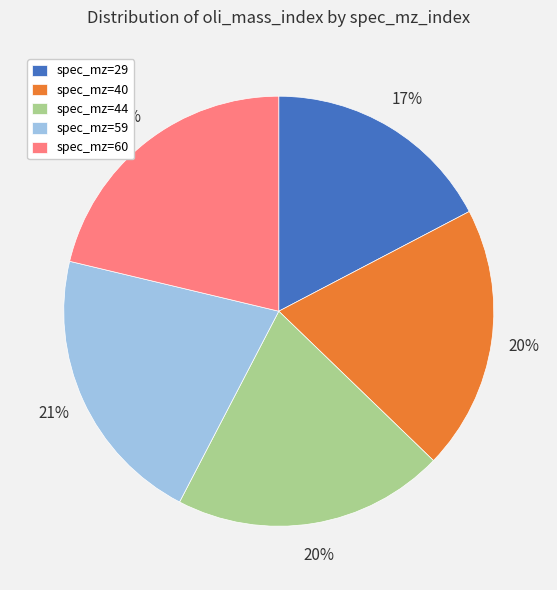

What is the ratio of the value at spec_mz=44 to the value at spec_mz=40?

1.0